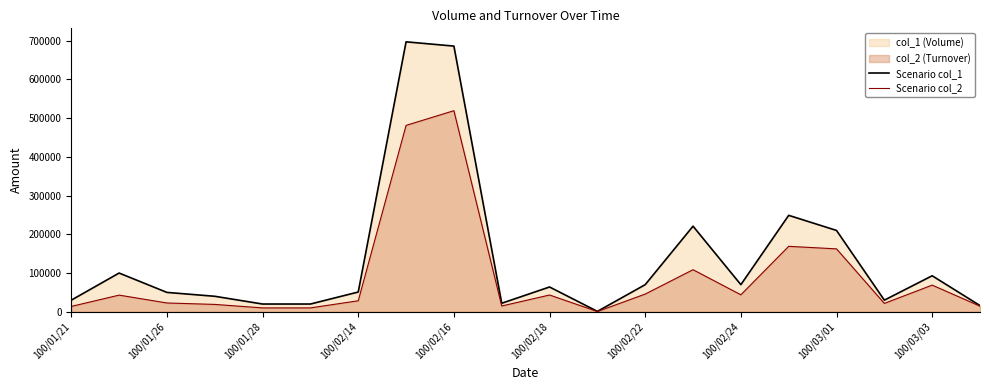

At which category does the chart reach its minimum across all series?

11